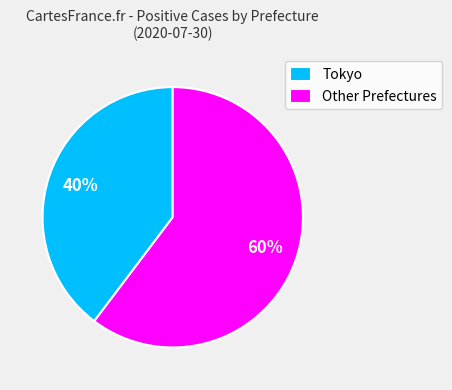

Rank the categories by value from lowest to highest.

Tokyo, Other Prefectures